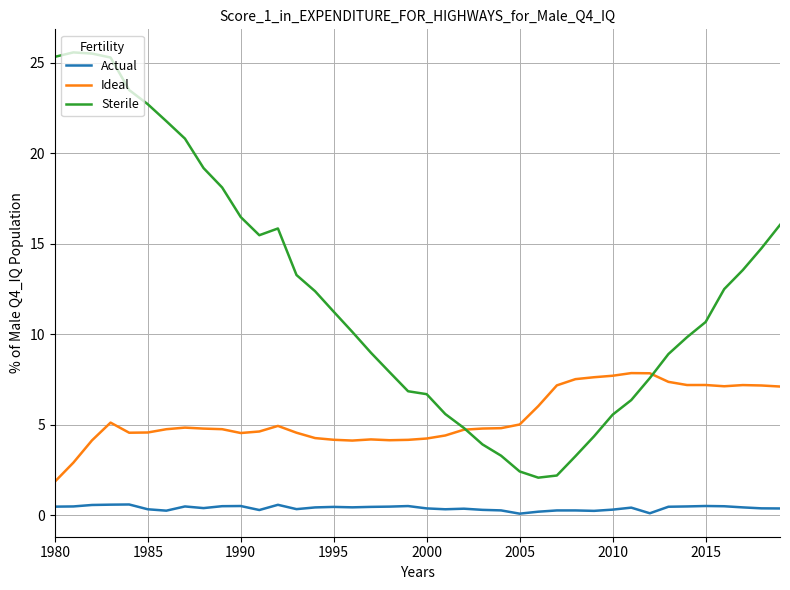

What are all the series names shown in the legend?

Actual, Ideal, Sterile